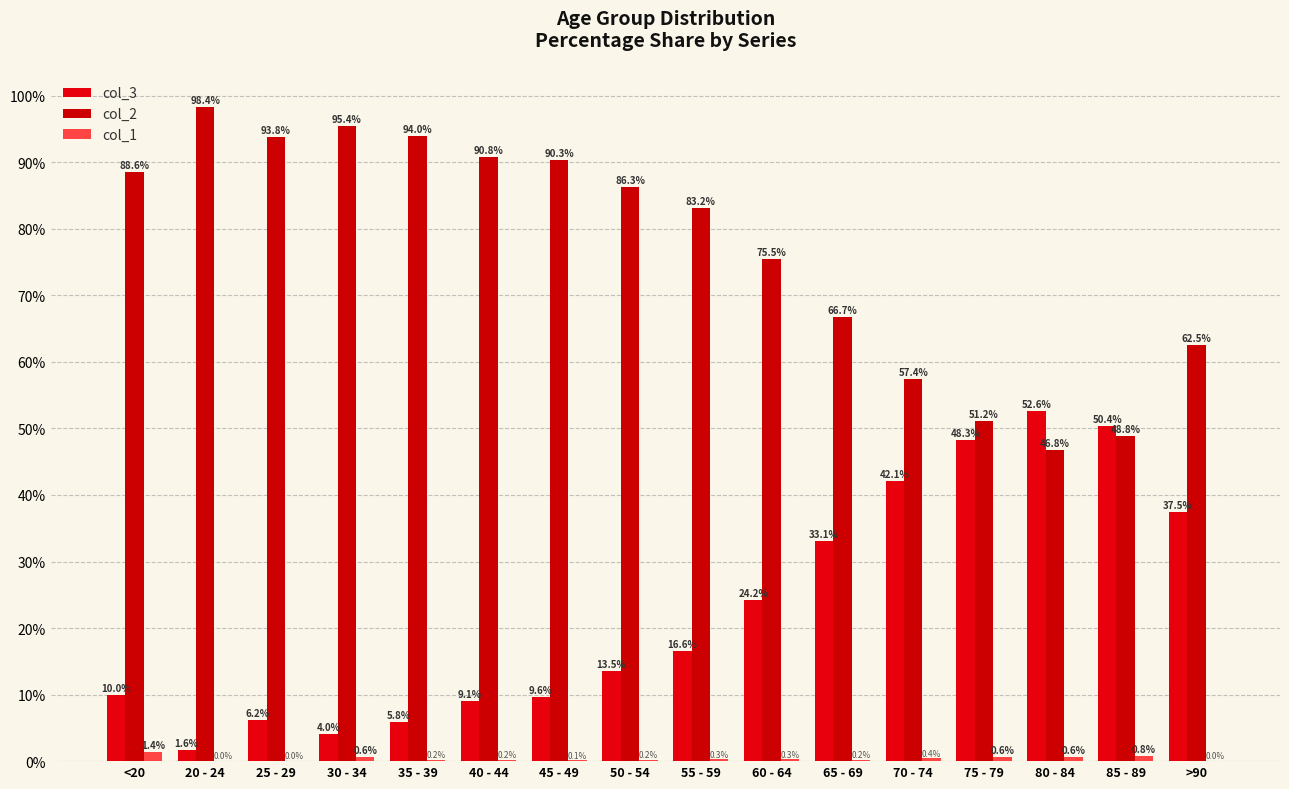

What is the total value across all series at 75 - 79?

100.0